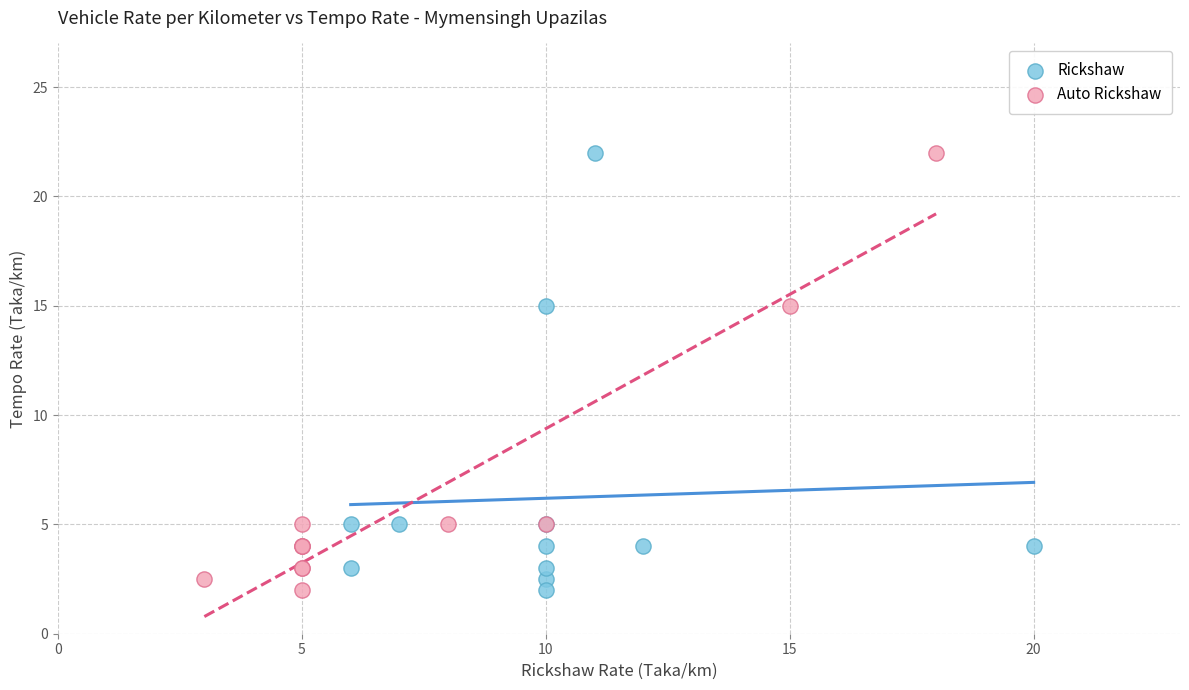

What are all the series names shown in the legend?

Rickshaw, Auto Rickshaw